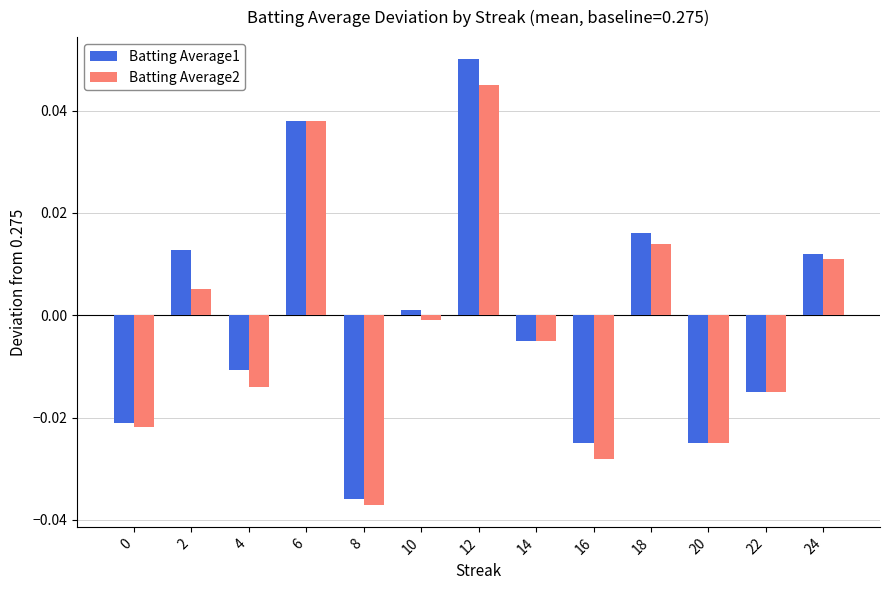

At which label is Batting Average2 closest to 0?

10